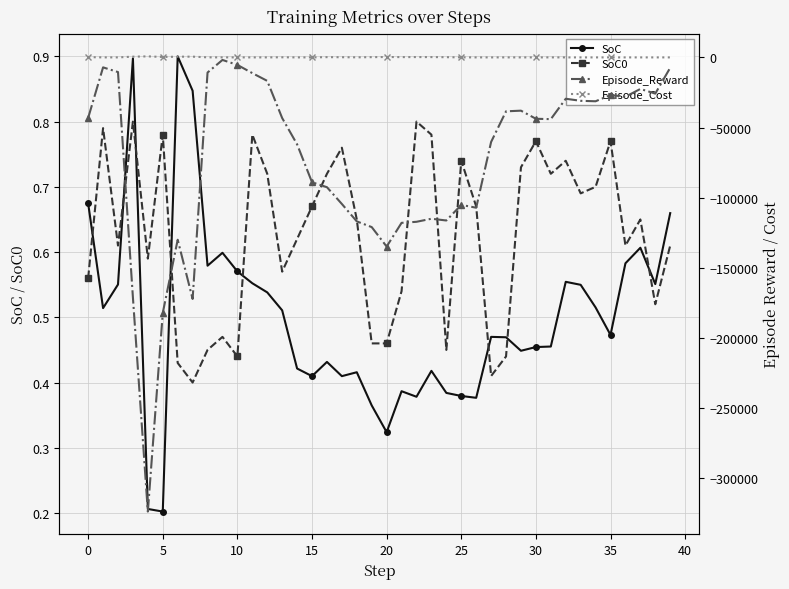

Which series has the widest spread of values?

Episode_Reward